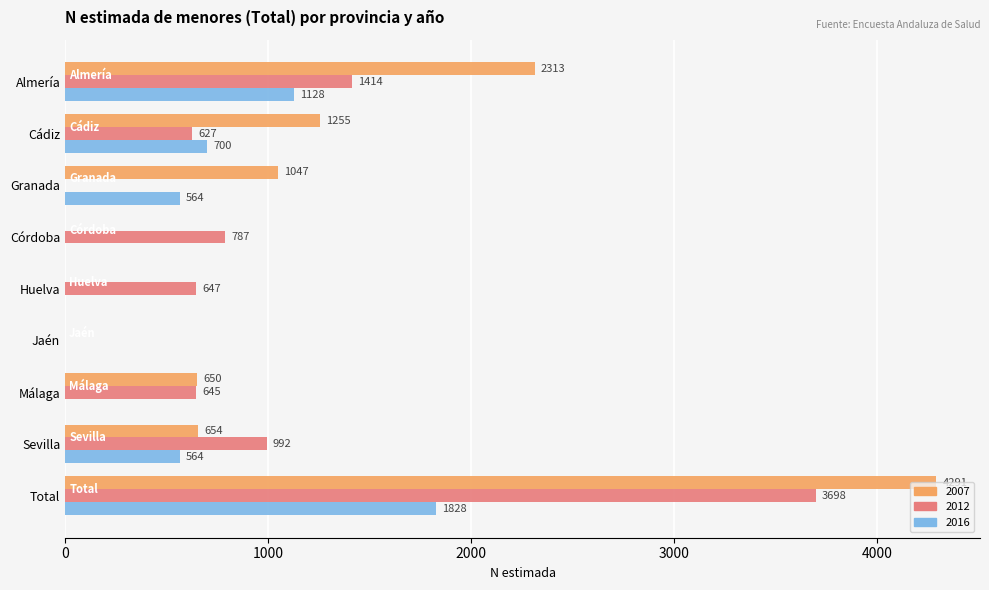

Where is 2012 nearest to the value 1849?

Almería